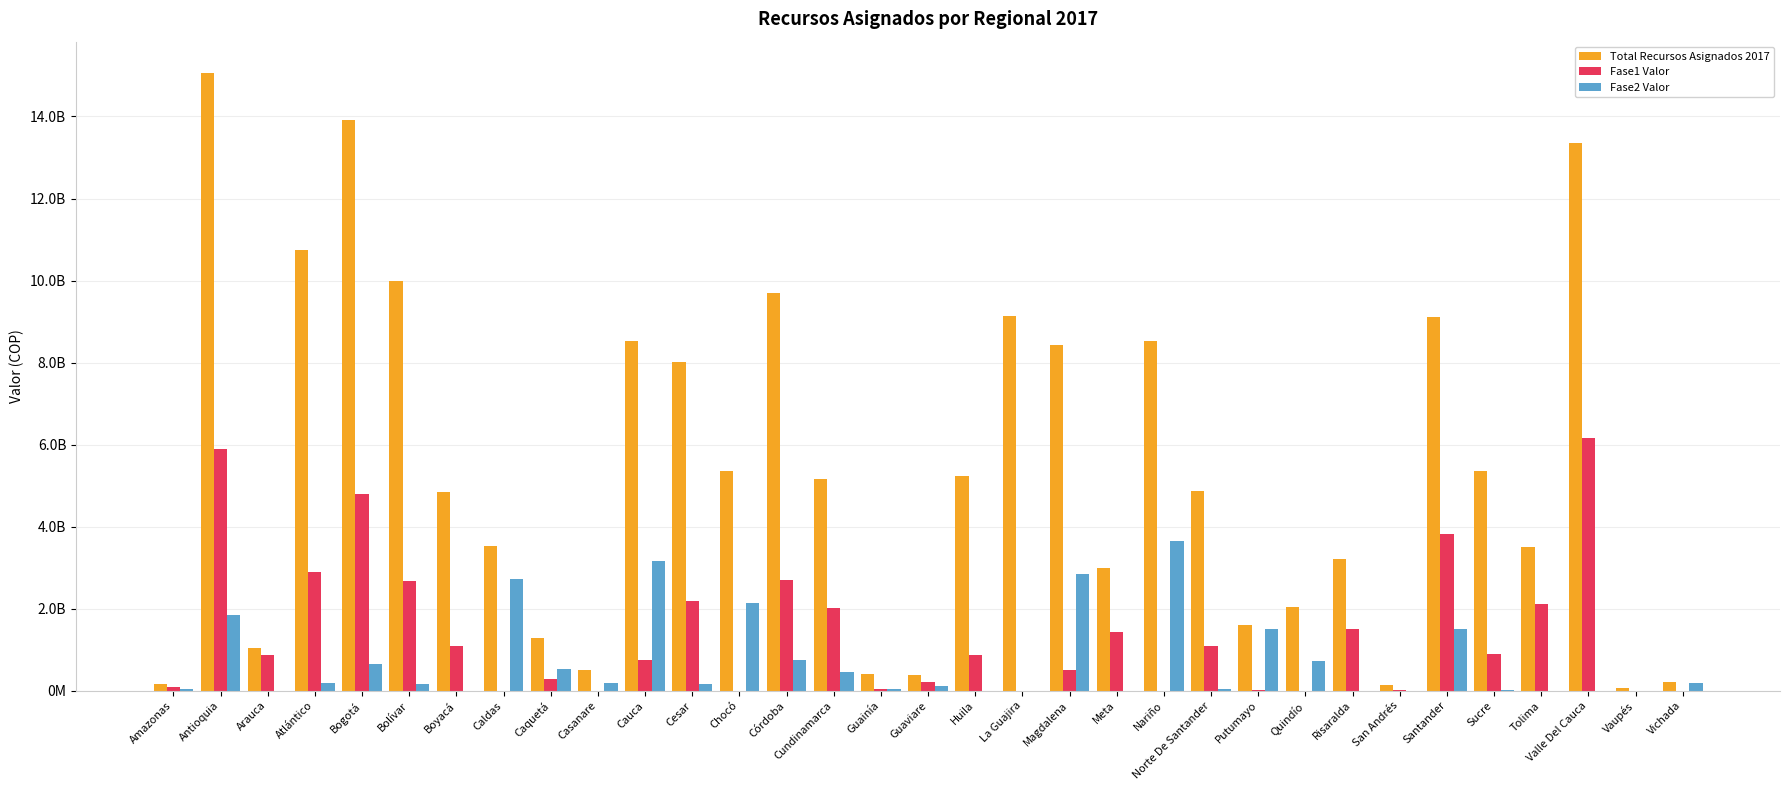

Are the bars horizontal?

No